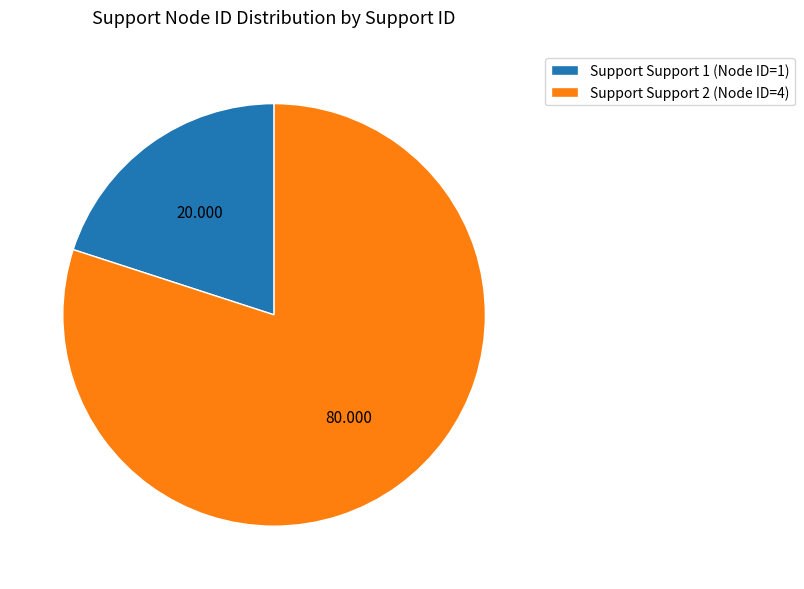

Is the sum of Support Support 2 (Node ID=4) and Support Support 1 (Node ID=1) greater than half?

Yes